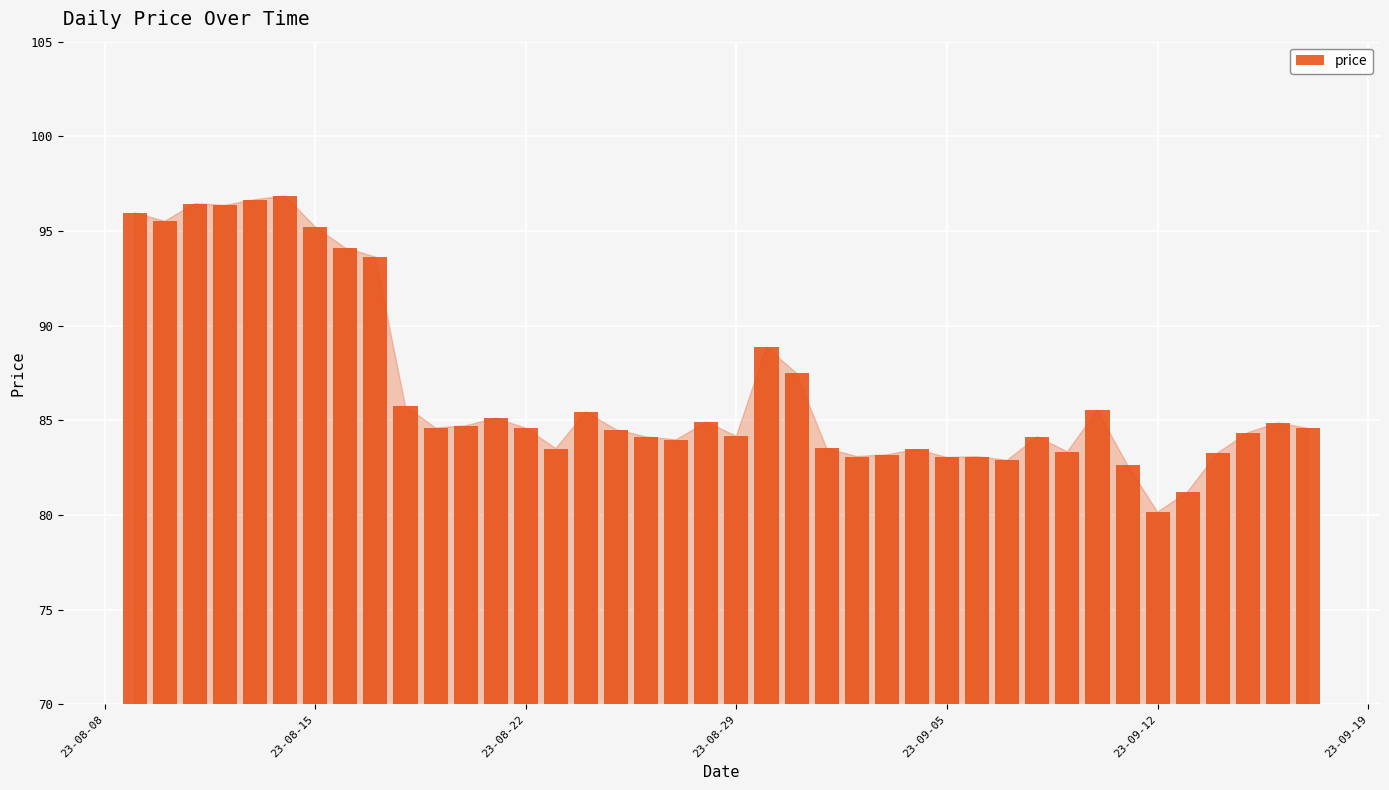

What is the value of the 17th bar from the left?

84.5